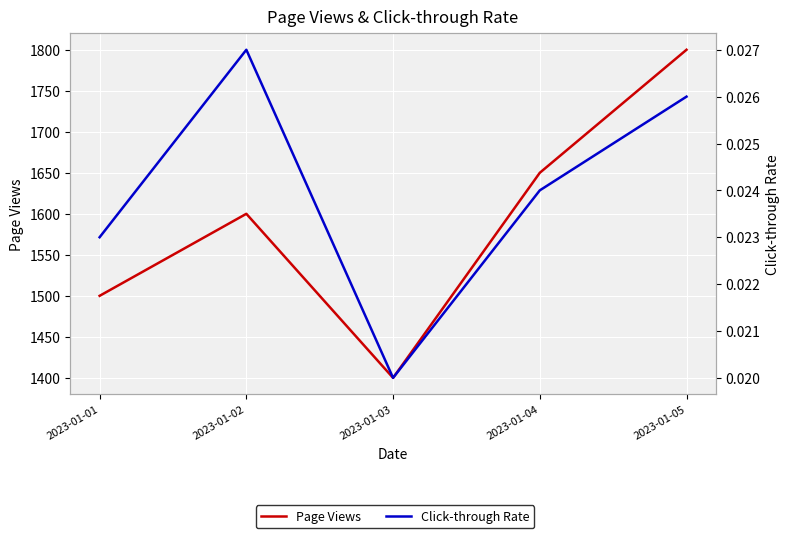

Count the Page Views values in the range 1500 to 1650.

3